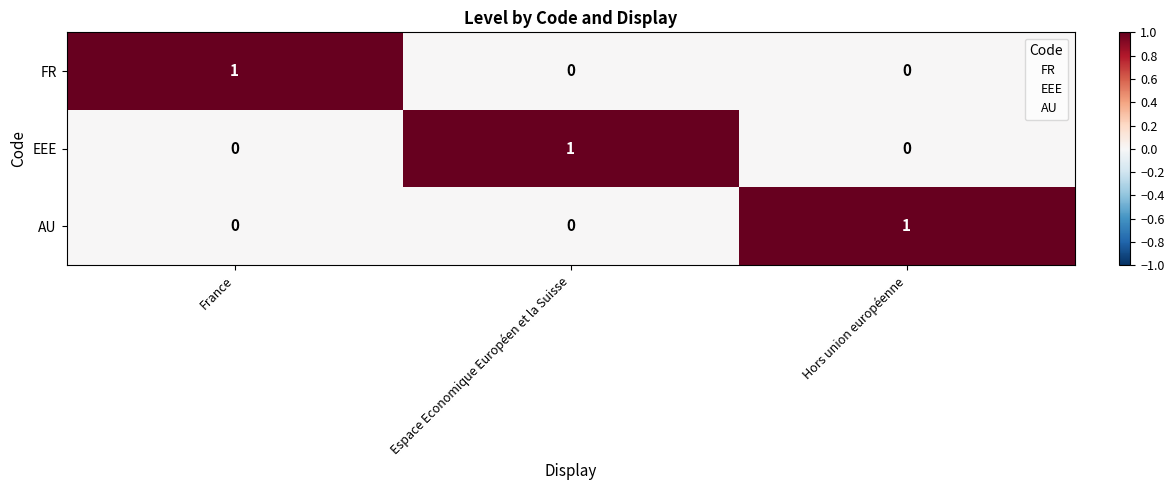

What is the spread (max minus min) of values at France?

1